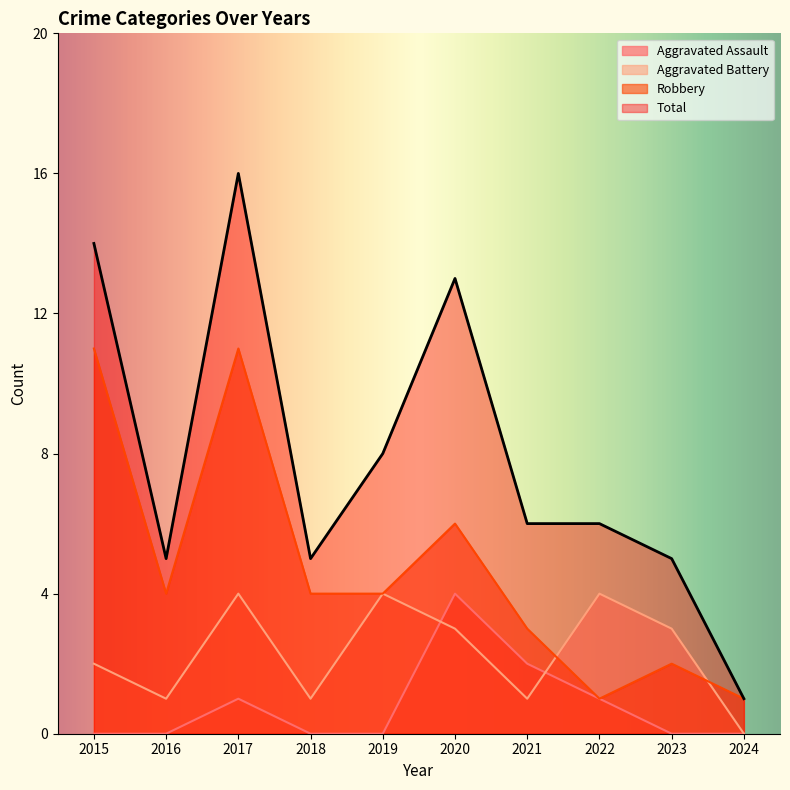

How many values in the Total series exceed 6?

4